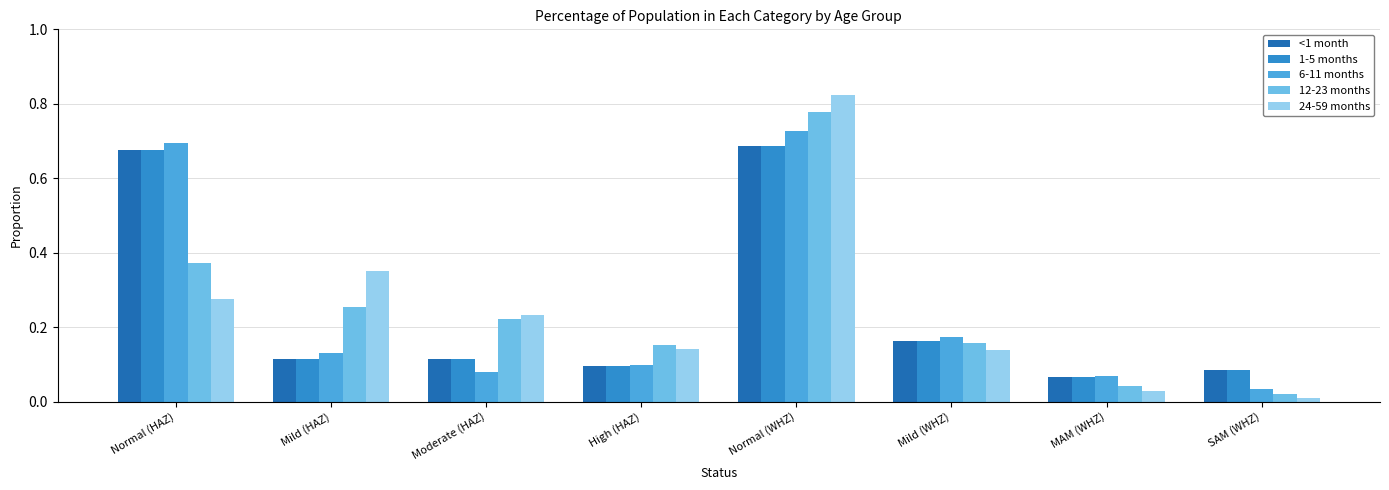

Is it true that 1-5 months equals 0.2 at Normal (WHZ)?

False